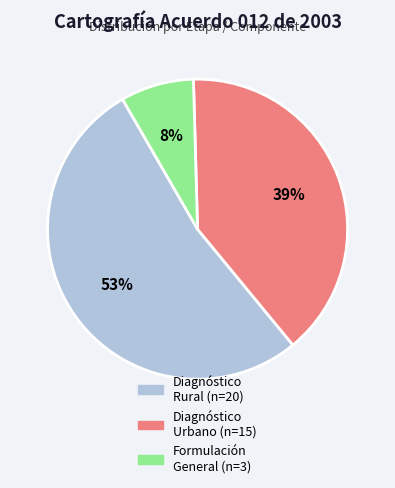

What is the largest slice in the pie chart?

Diagnóstico Rural